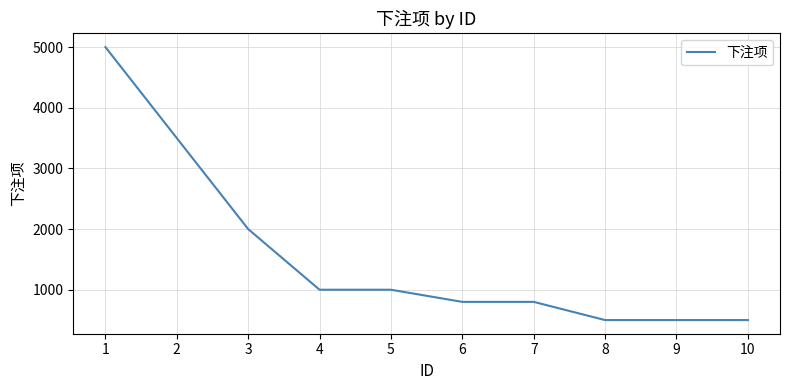

What is the ratio of the value at 9 to the value at 1?

0.1